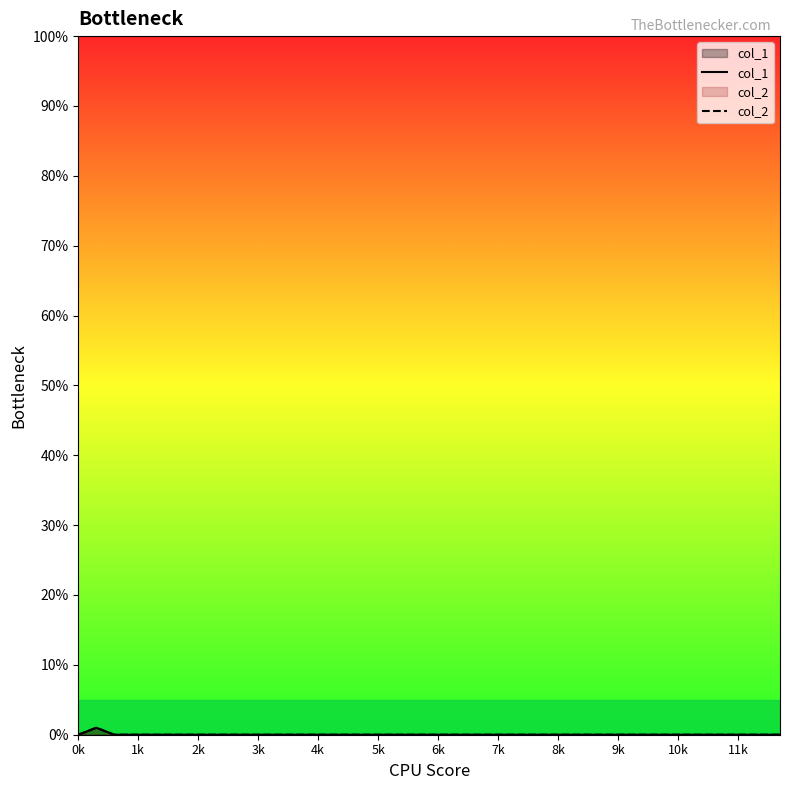

How many positive values does the col_1 series have?

1